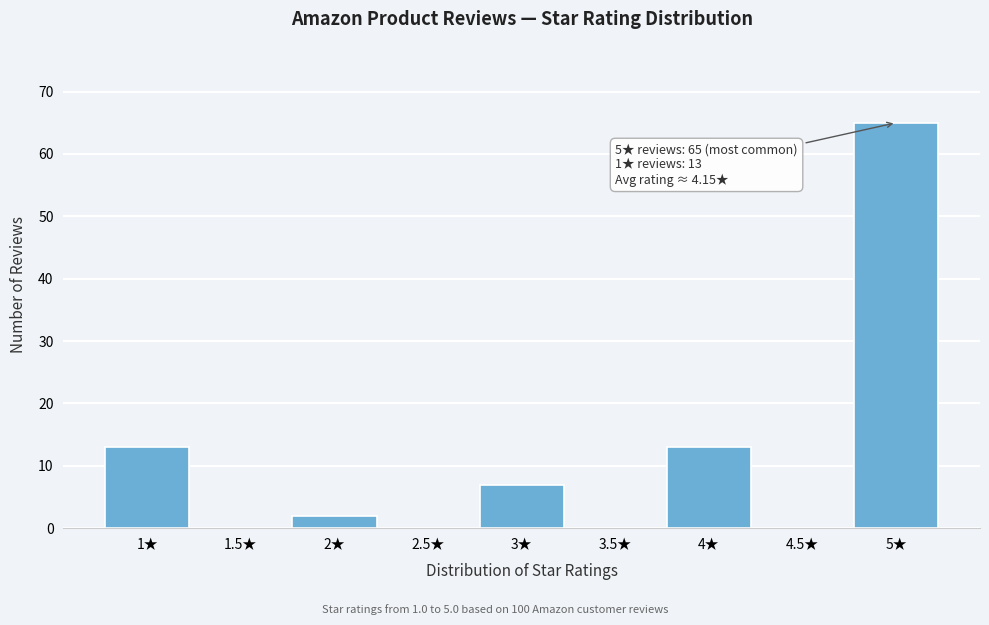

Which range on the x-axis has the tallest bar?

4.75 to 5.25